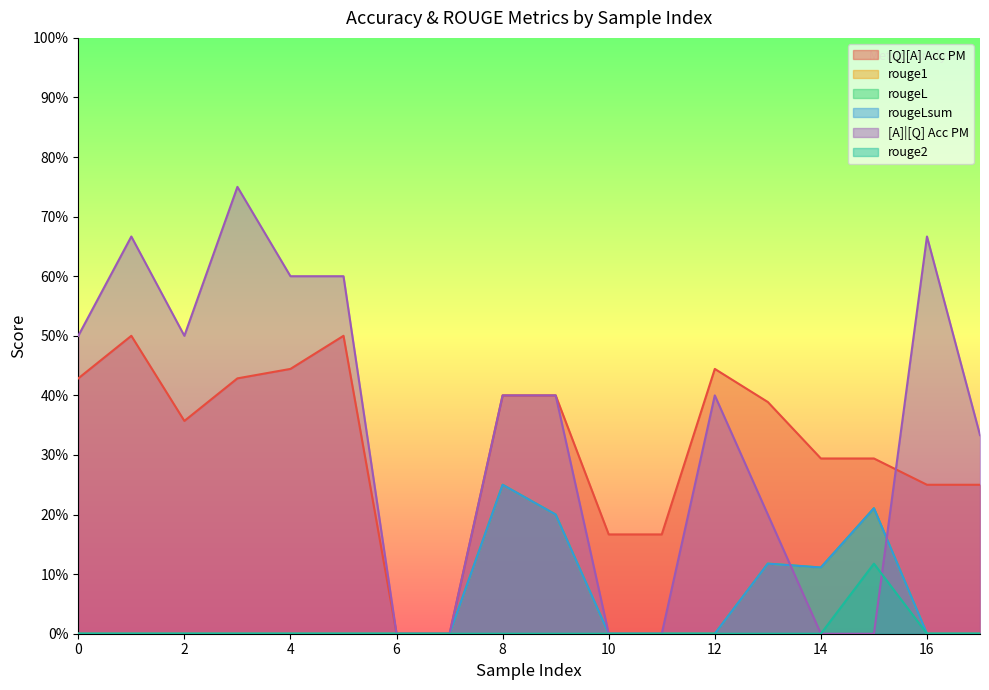

Is it true that rougeL equals 0.0 at 17?

True